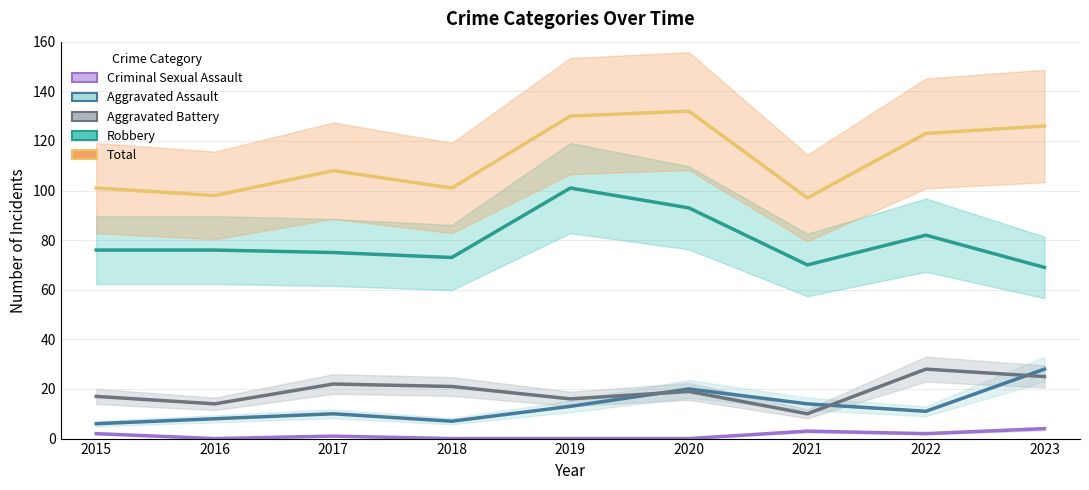

At how many categories does at least one series exceed 95?

9